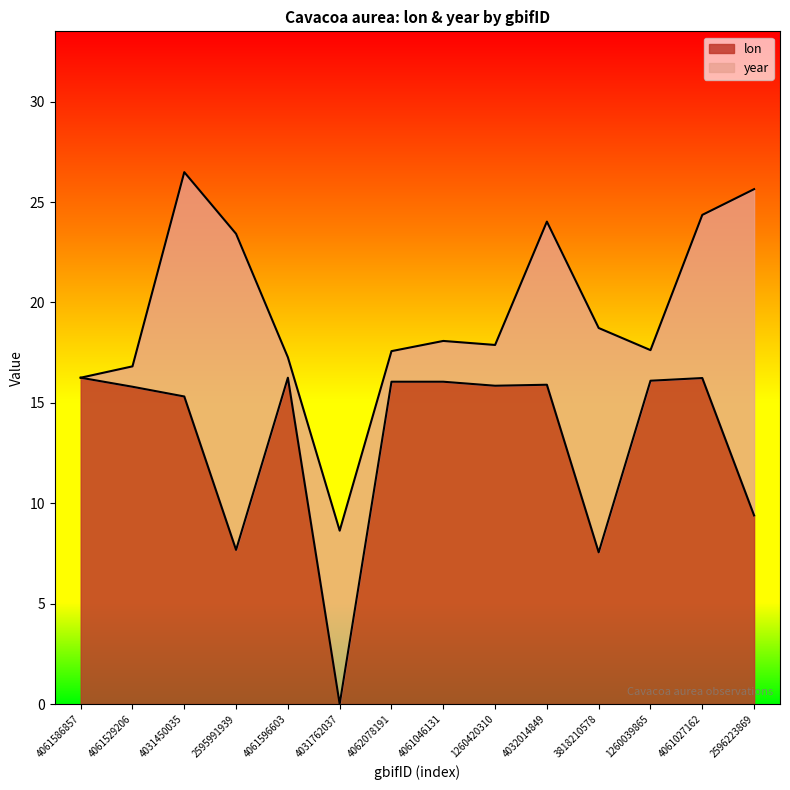

What is the change in value from 4062078191 to 3818210578?

-8.5